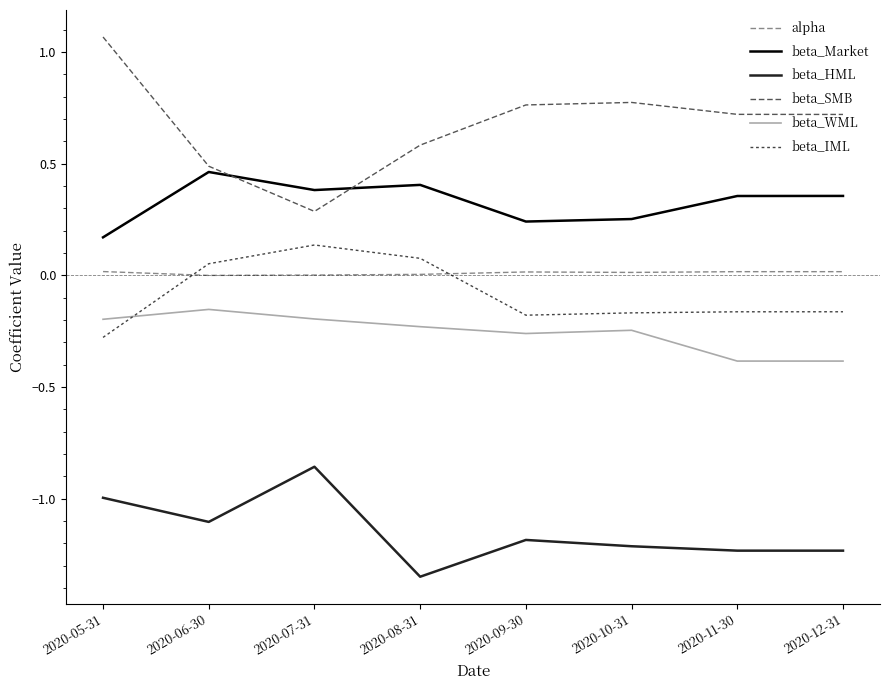

Between 2020-11-30 and 2020-12-31, which series saw the biggest shift?

beta_SMB